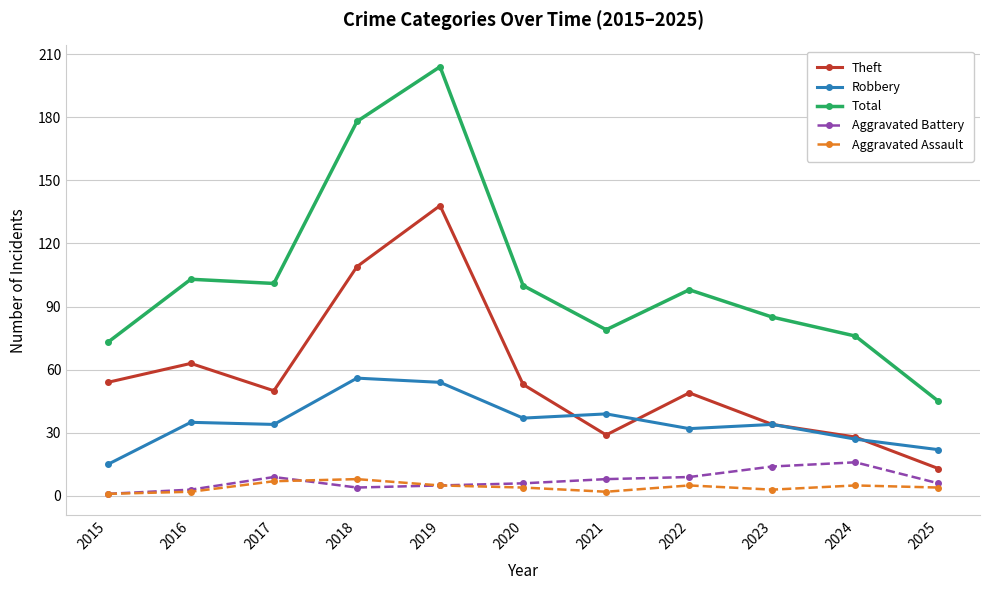

Reading left to right, extract all data points from this chart.

Theft: 2015=54	2016=63	2017=50	2018=109	2019=138	2020=53	2021=29	2022=49	2023=34	2024=28	2025=13
Robbery: 2015=15	2016=35	2017=34	2018=56	2019=54	2020=37	2021=39	2022=32	2023=34	2024=27	2025=22
Total: 2015=73	2016=103	2017=101	2018=178	2019=204	2020=100	2021=79	2022=98	2023=85	2024=76	2025=45
Aggravated Battery: 2015=1	2016=3	2017=9	2018=4	2019=5	2020=6	2021=8	2022=9	2023=14	2024=16	2025=6
Aggravated Assault: 2015=1	2016=2	2017=7	2018=8	2019=5	2020=4	2021=2	2022=5	2023=3	2024=5	2025=4